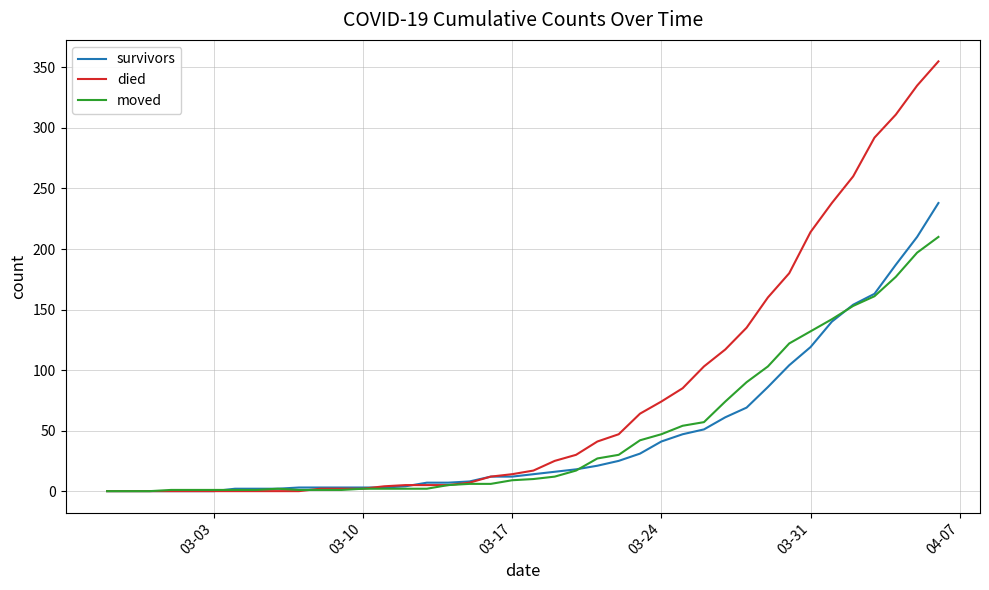

Which series has the widest spread of values?

died